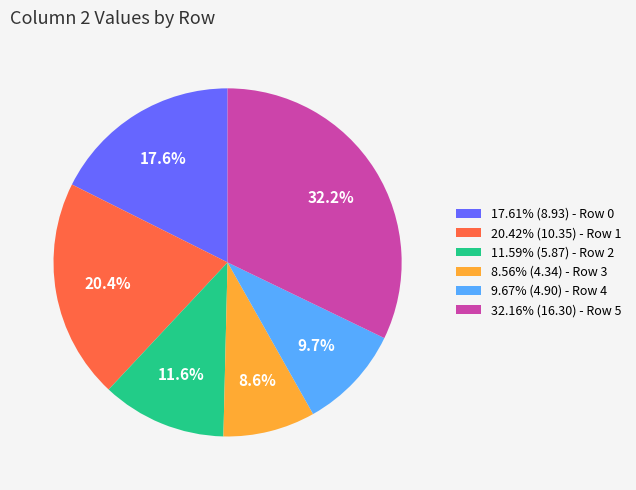

What is the ratio of the value at 20.42% (10.35) - Row 1 to the value at 17.61% (8.93) - Row 0?

1.2